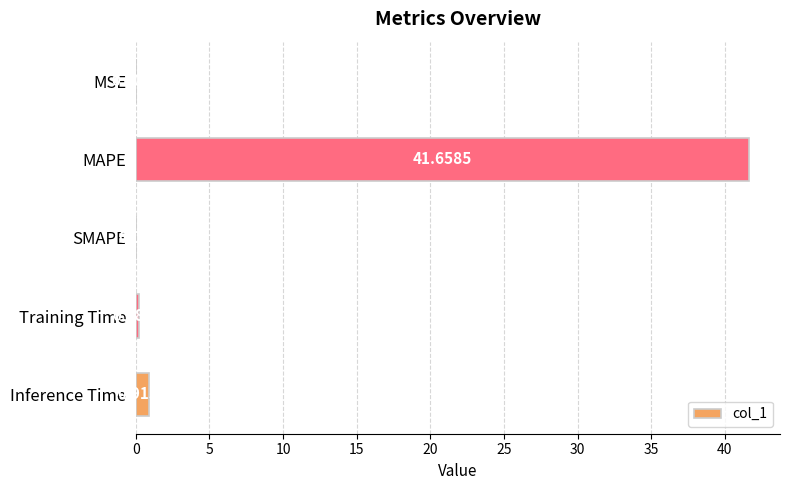

Count the number of categories in the chart.

5